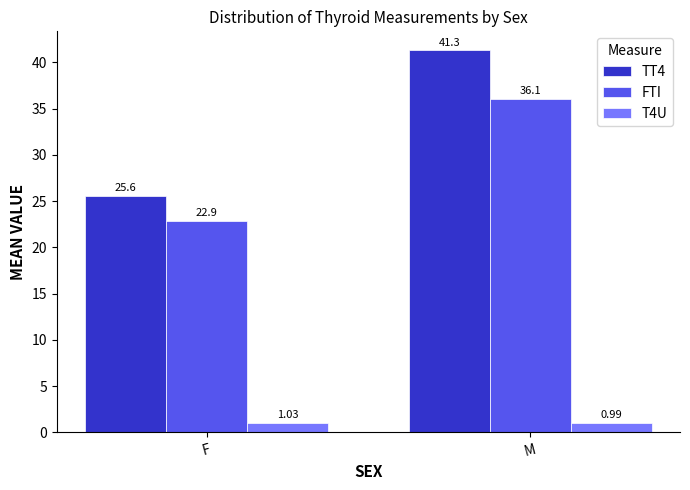

At which label does TT4 reach its minimum?

F